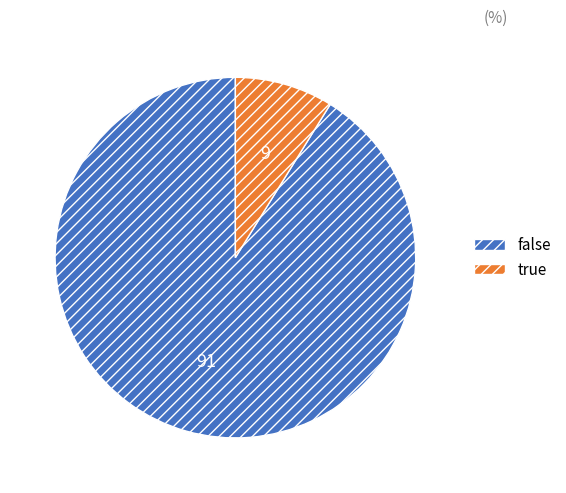

How many segments does this pie chart have?

2